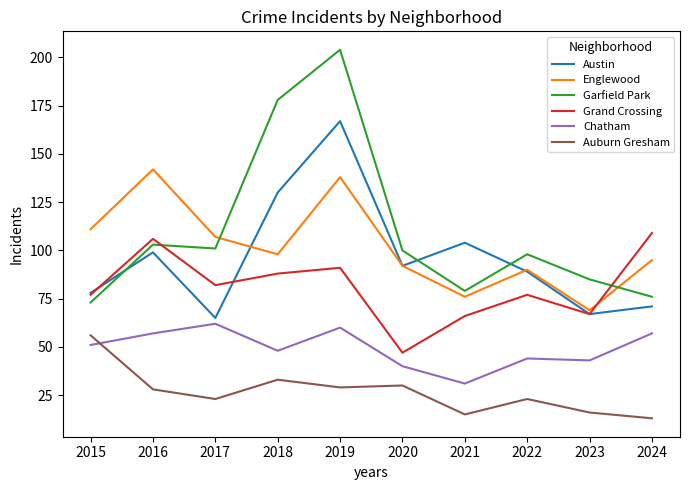

What is the difference between the highest and lowest values at 2015?

60